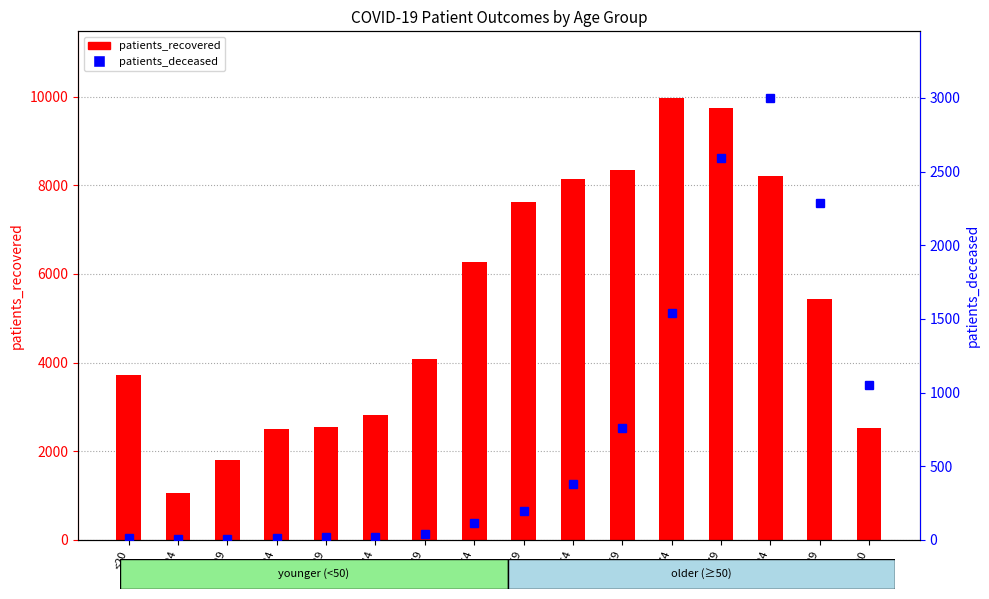

Is it true that patients_recovered equals 1758 at 20-24?

False